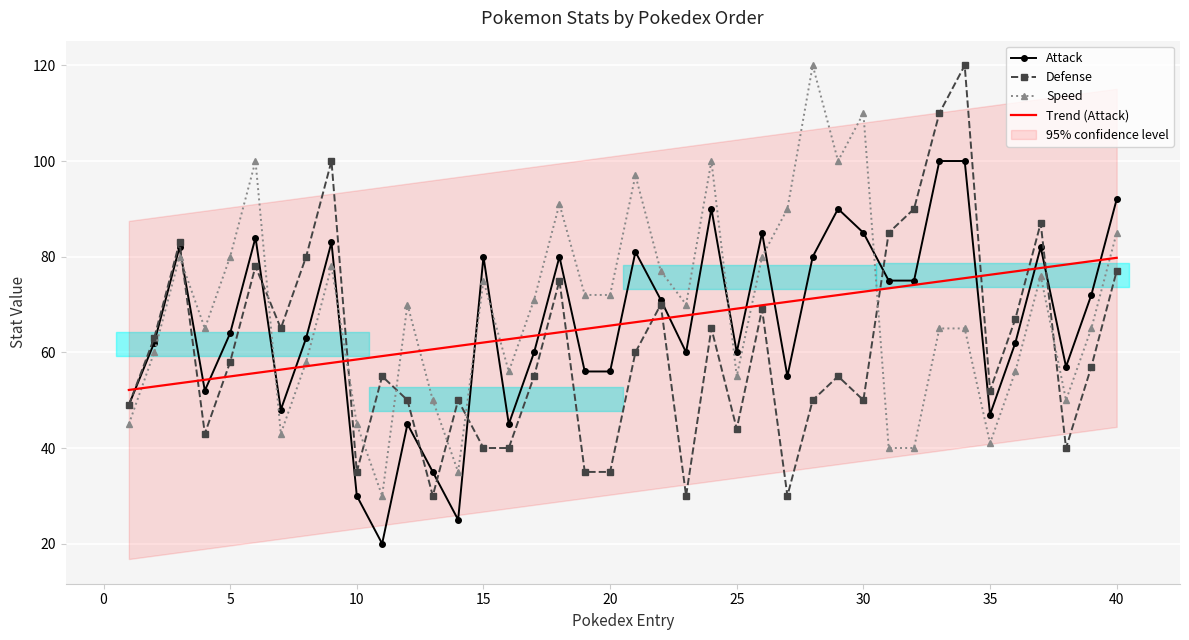

What is the difference between the maximum and second lowest values in the Trend (Attack) series?

26.9